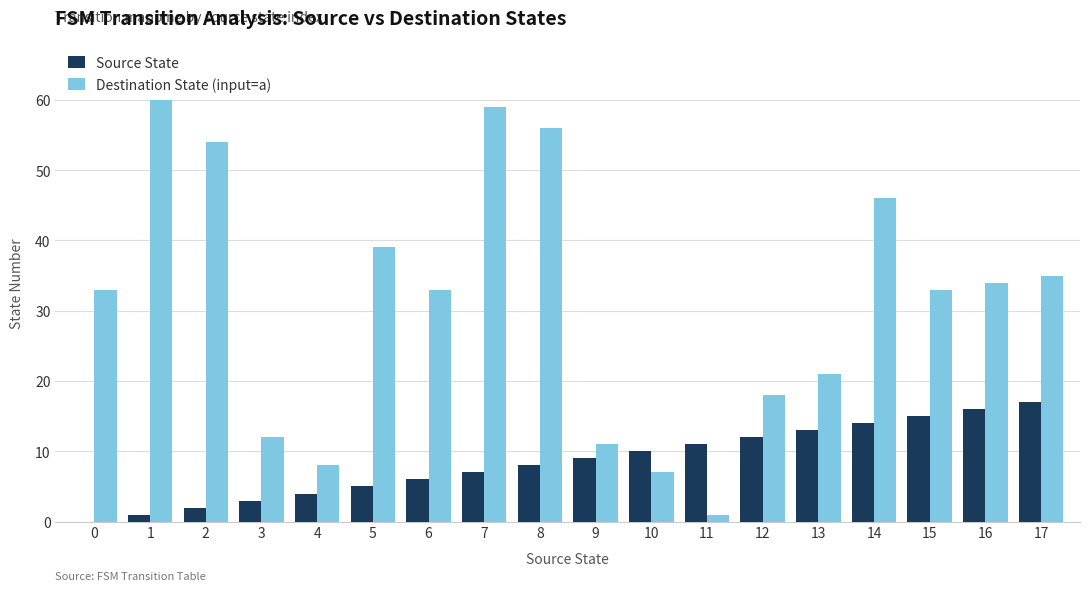

Between 5 and 9, which series saw the biggest shift?

Destination State (input=a)